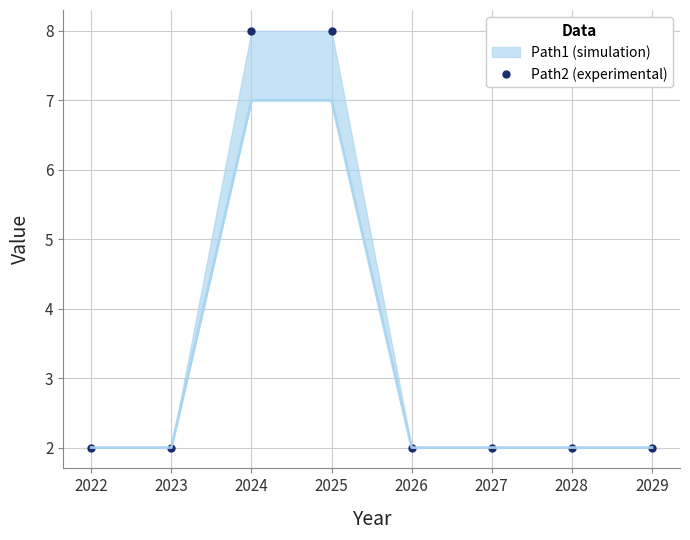

What is the average value?

4